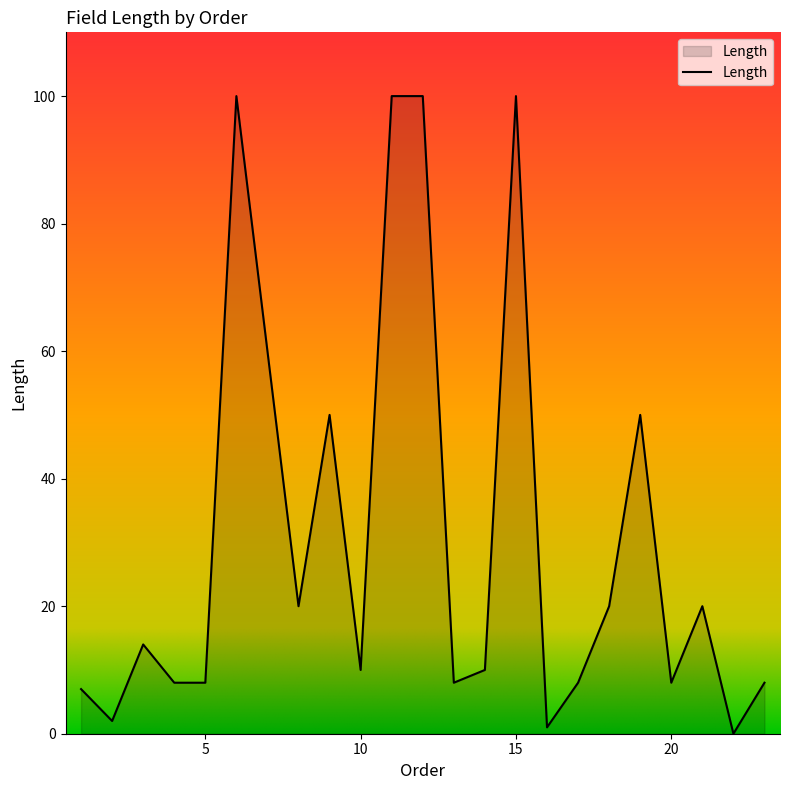

What is the greatest value displayed?

100